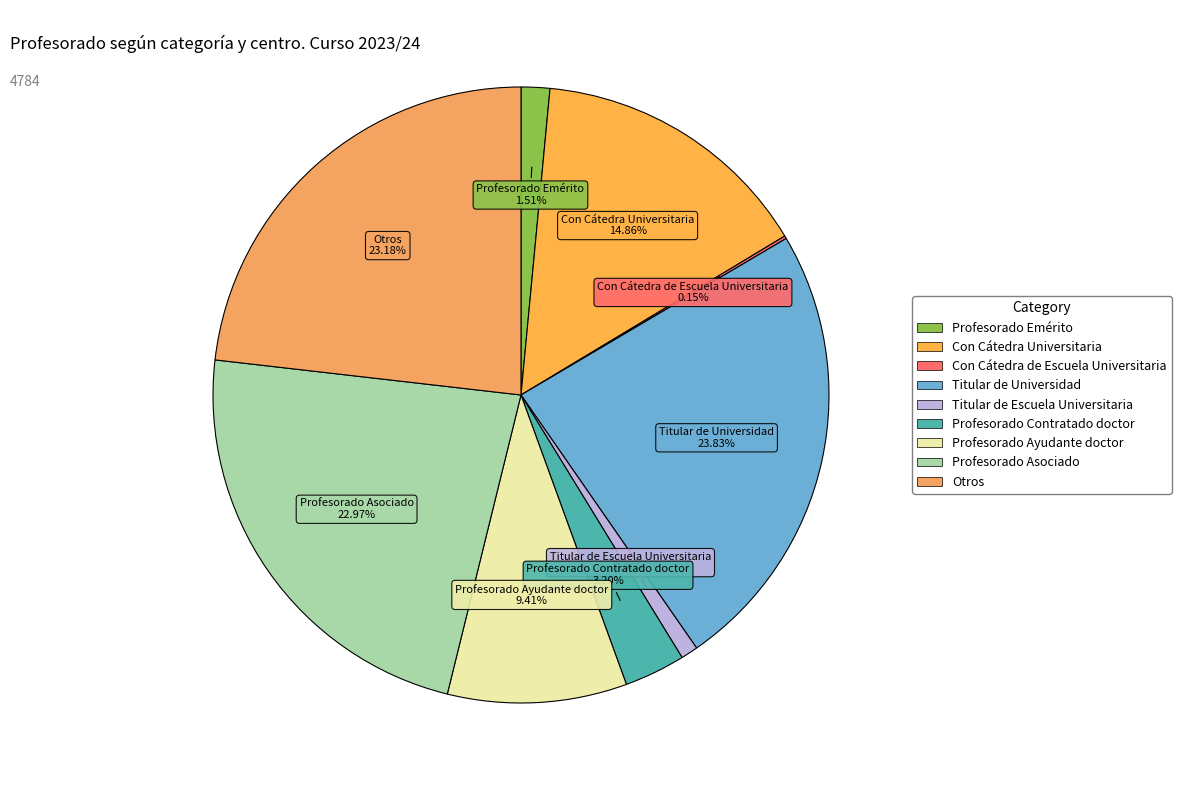

True or false: Profesorado Contratado doctor accounts for 3% of the total.

True